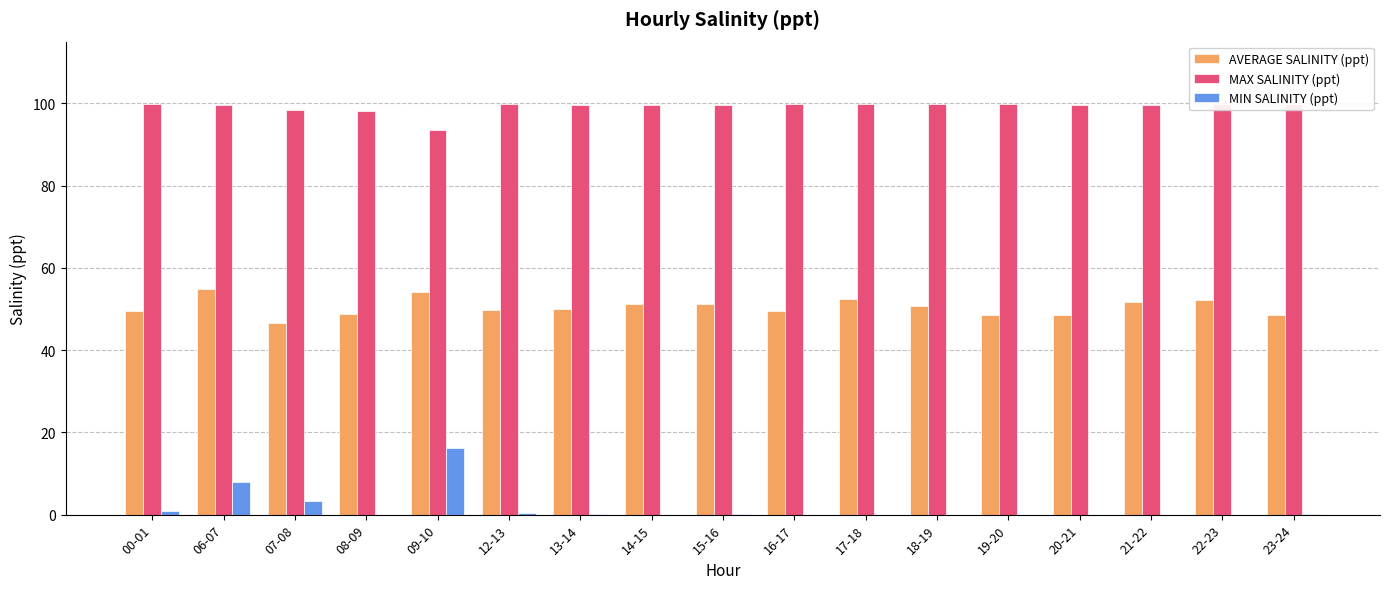

What is the sum of all MIN SALINITY (ppt) values?

29.1